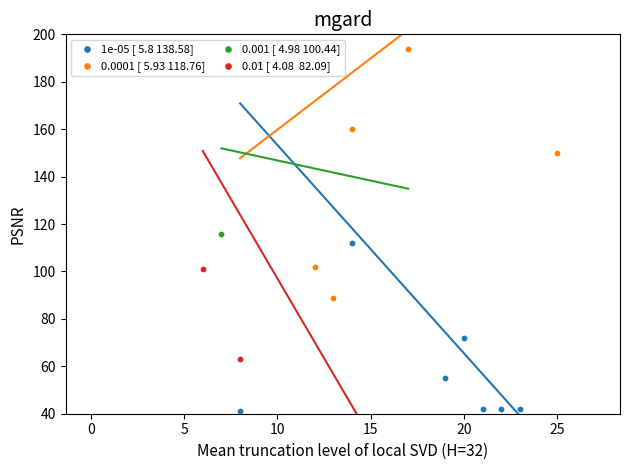

At how many categories does at least one series exceed 103?

17